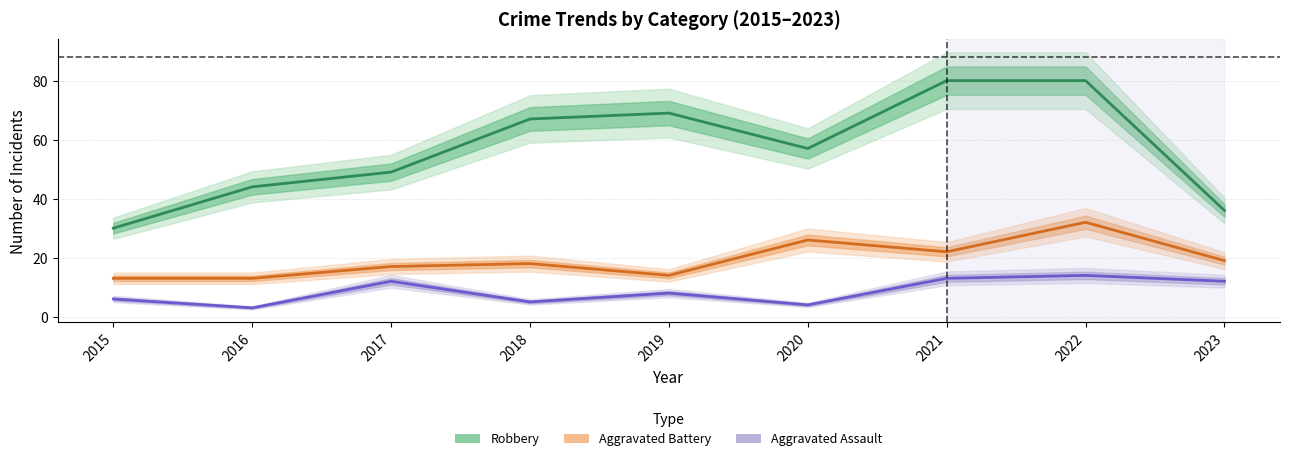

Reading left to right, extract all data points from this chart.

Robbery: 2015=30	2016=44	2017=49	2018=67	2019=69	2020=57	2021=80	2022=80	2023=36
Aggravated Battery: 2015=13	2016=13	2017=17	2018=18	2019=14	2020=26	2021=22	2022=32	2023=19
Aggravated Assault: 2015=6	2016=3	2017=12	2018=5	2019=8	2020=4	2021=13	2022=14	2023=12